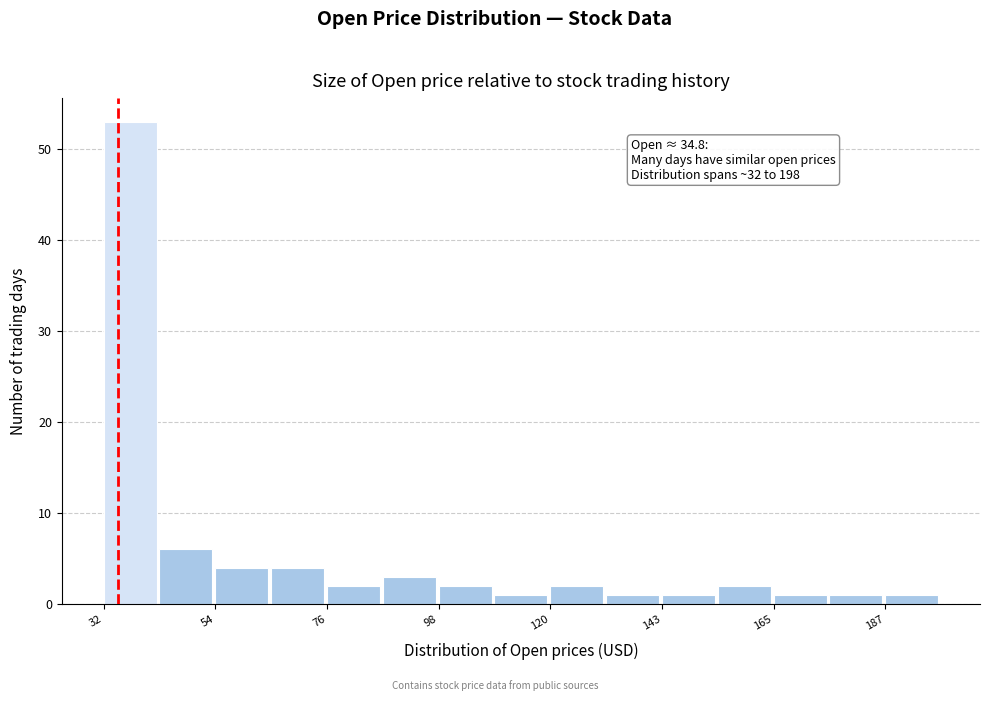

Around what value on the x-axis is the tallest bar? Give the approximate position of its centre, as read against the axis.

35